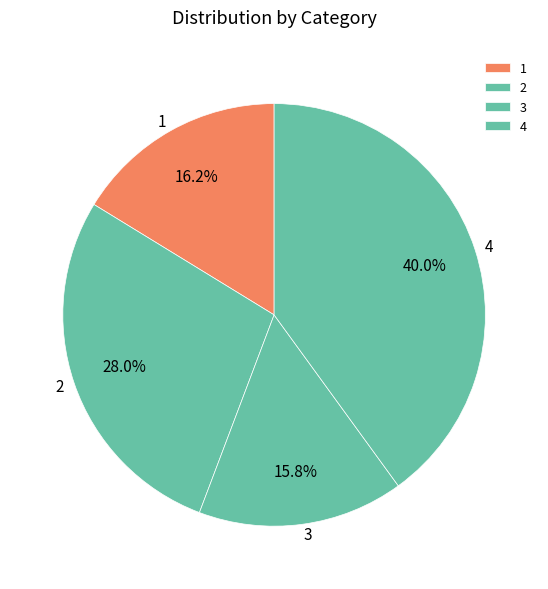

To the nearest percent, what percentage of the pie is 4?

40%